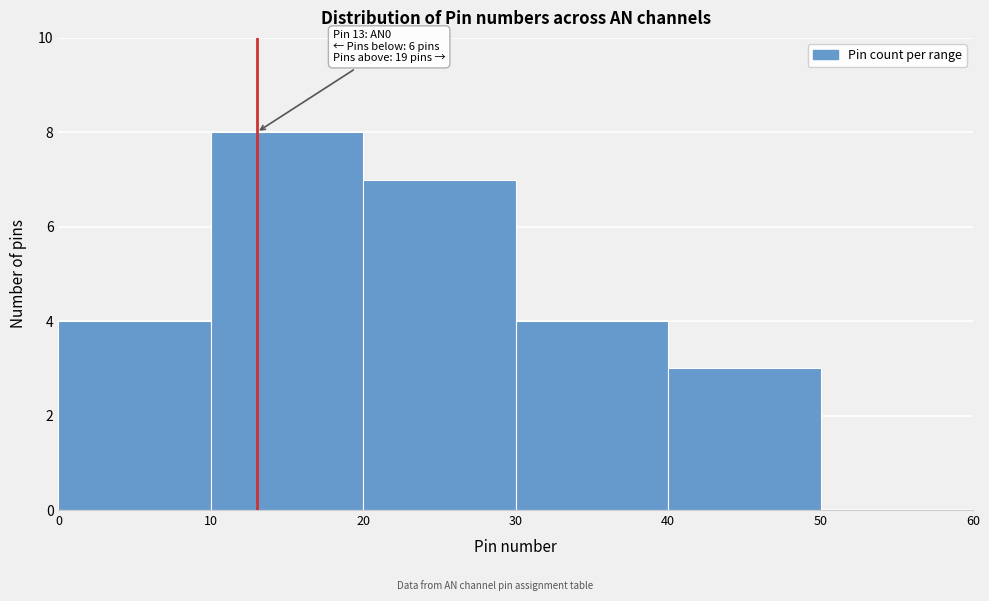

Which range on the x-axis has the tallest bar?

10 to 20